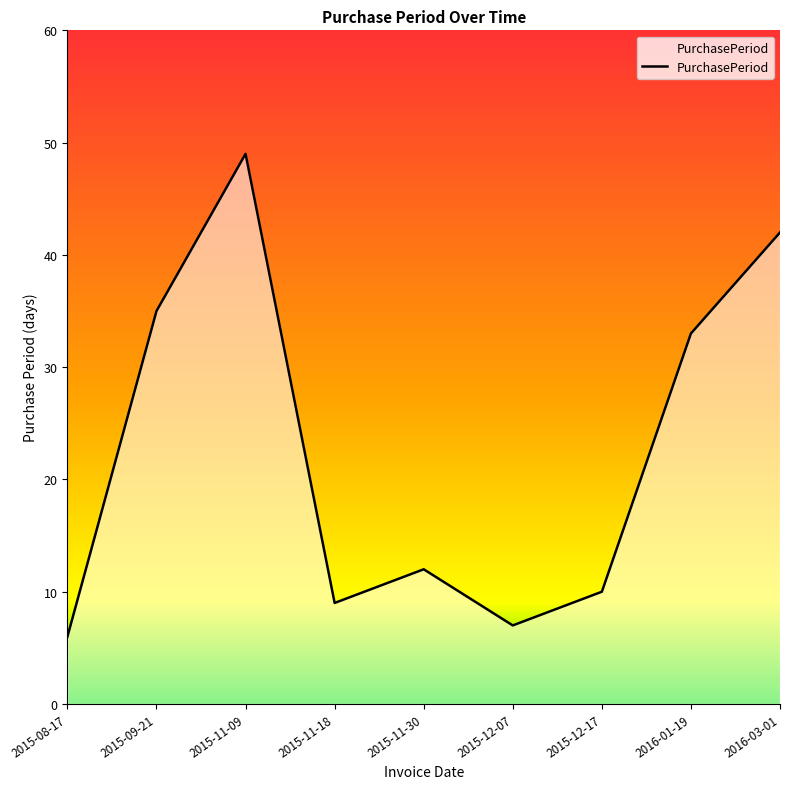

Reading right to left, what are all the values shown in this chart?

42	33	10	7	12	9	49	35	6